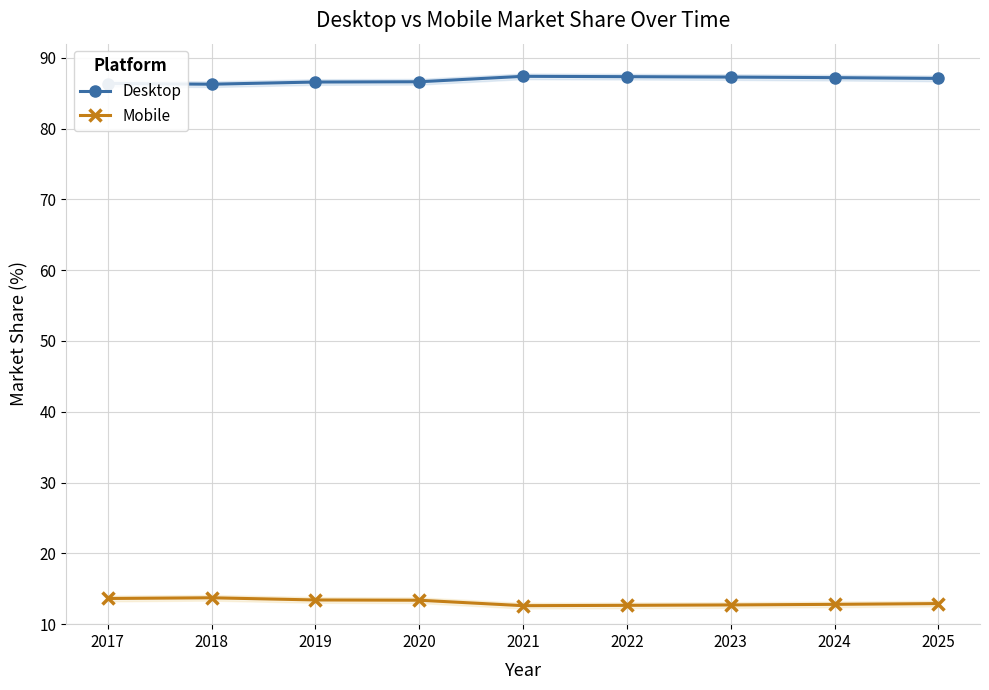

Is it true that Mobile equals 4.7 at 2025?

False